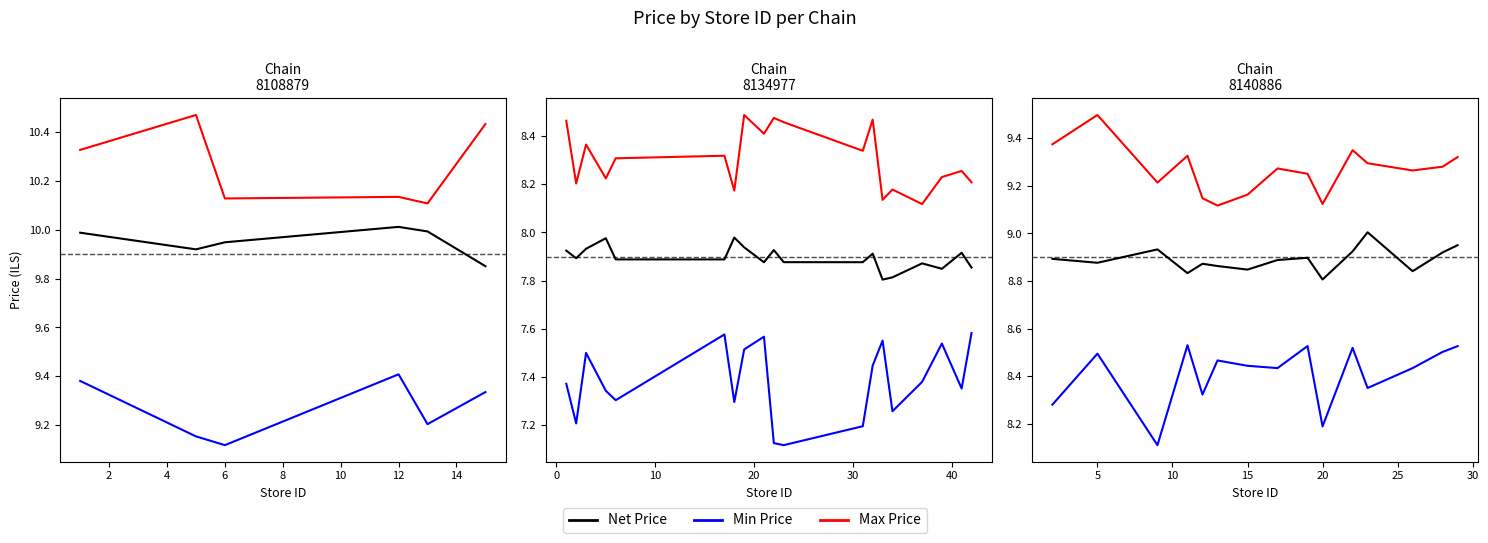

How many lines are shown in the chart?

3